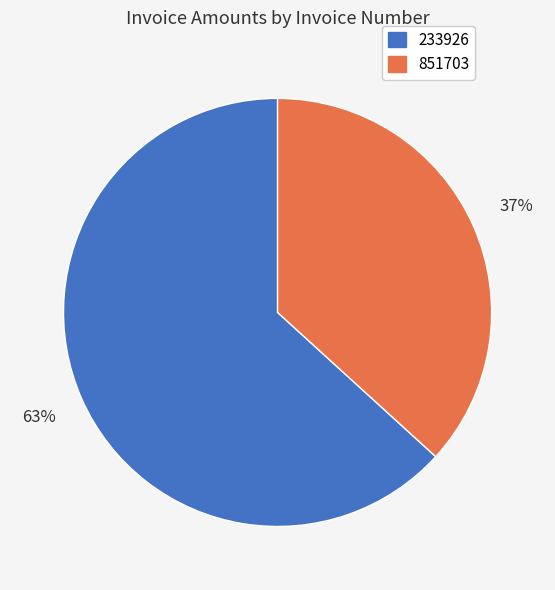

To the nearest percent, what is the combined percentage of 851703 and 233926?

100%